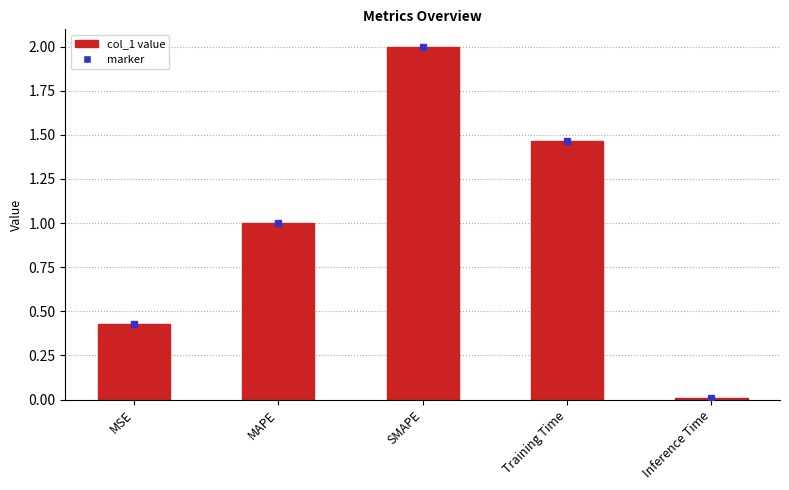

What is the sum of all values?

4.9